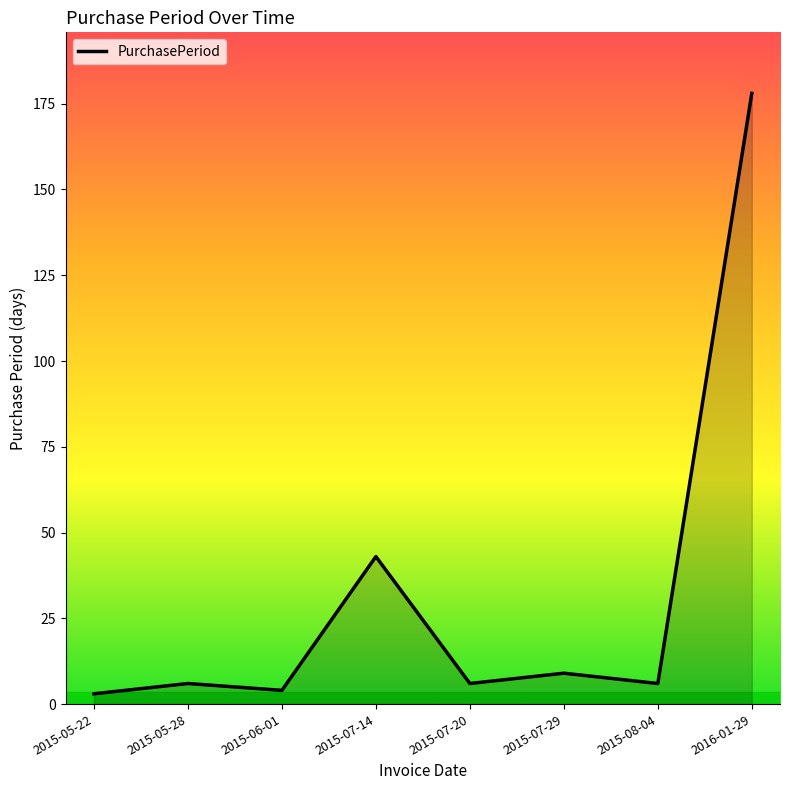

What position from the right is 2015-05-28?

7